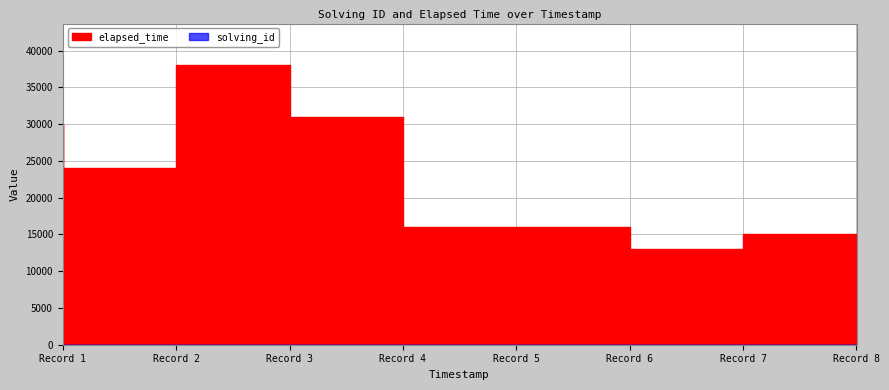

Reading left to right, transcribe all the data shown in this chart.

solving_id: 1	2	3	4	5	6	7	8
elapsed_time: 30000	24000	38000	31000	16000	16000	13000	15000